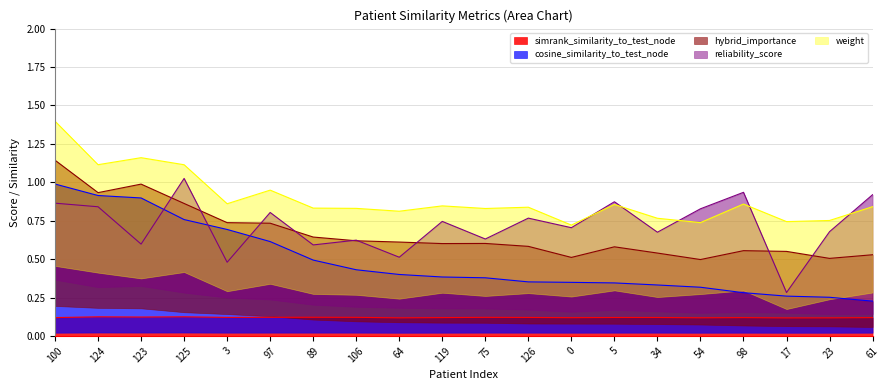

At which category is the sum across all series the highest?

100